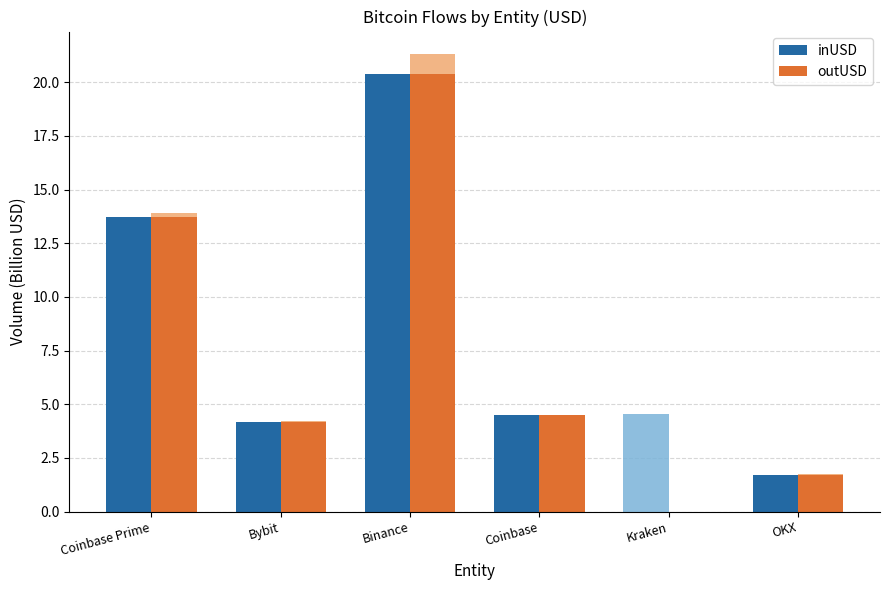

How many data points does each series have?

6